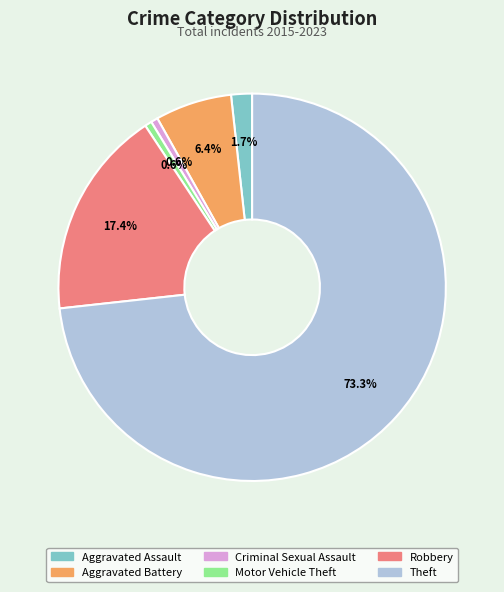

To the nearest percent, what percentage of the pie is Robbery?

17%